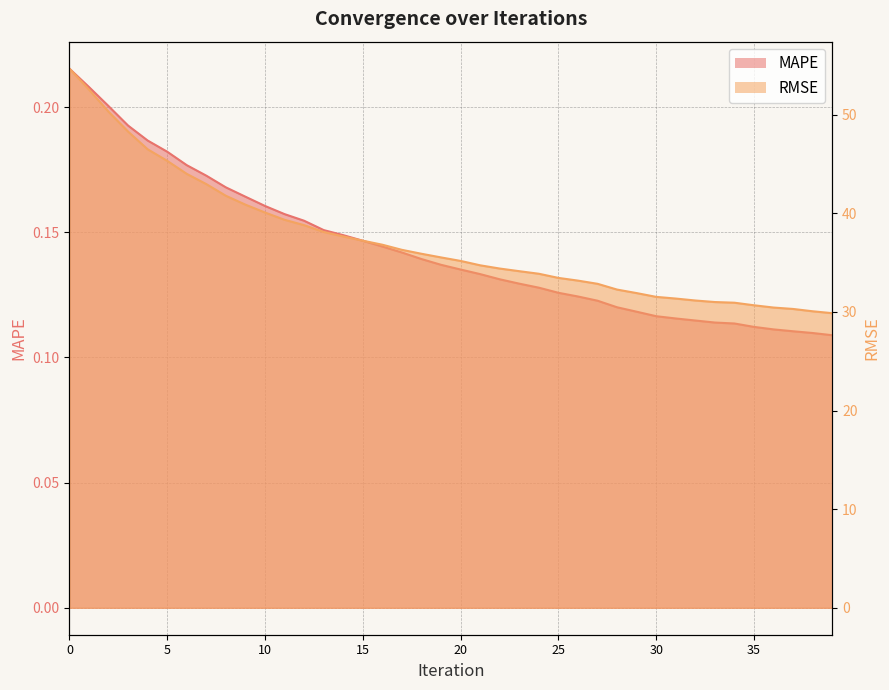

Read the MAPE value at 12.

0.2